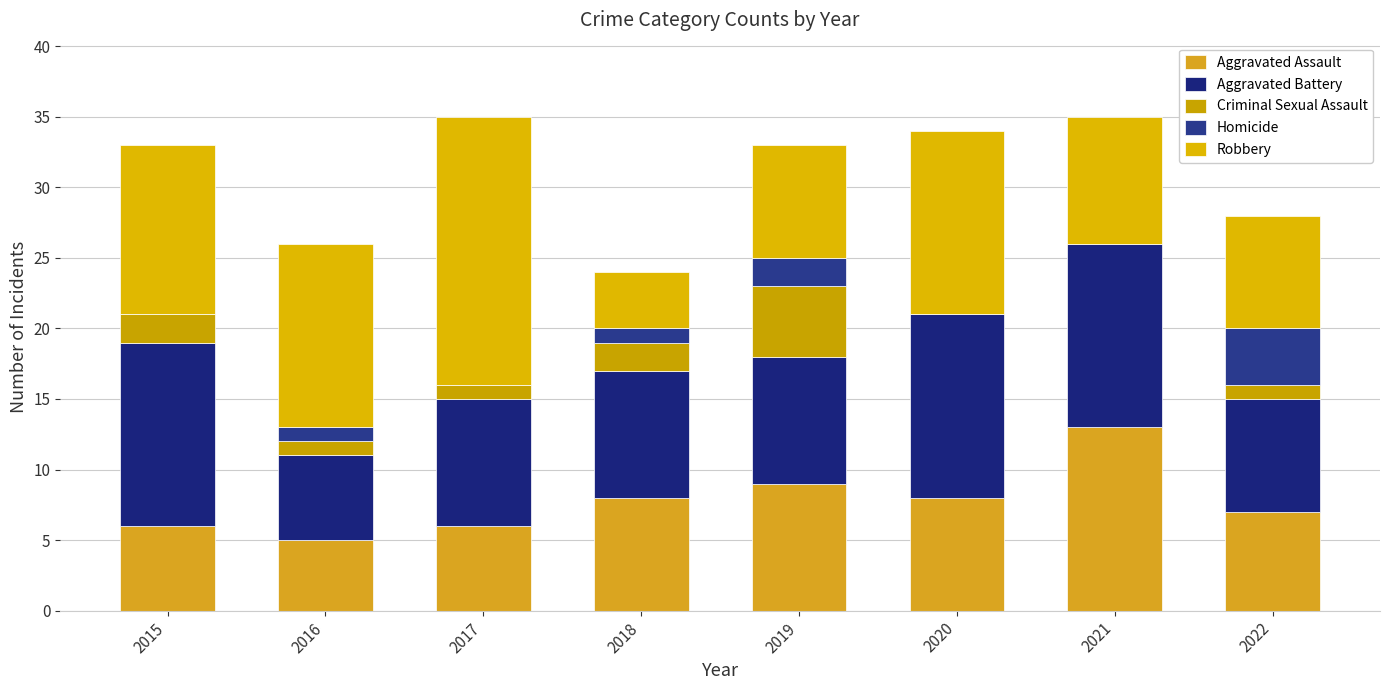

Is it true that Criminal Sexual Assault equals 2 at 2018?

True